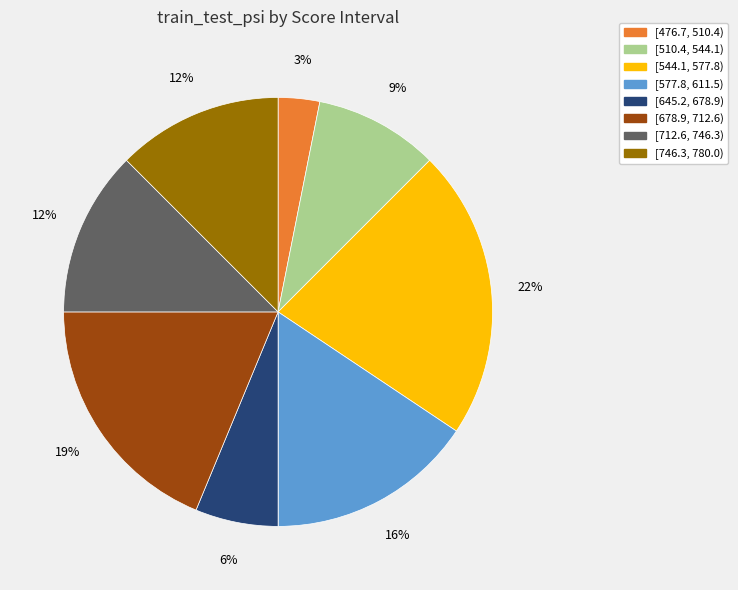

Is there any slice that represents more than half of the pie?

No